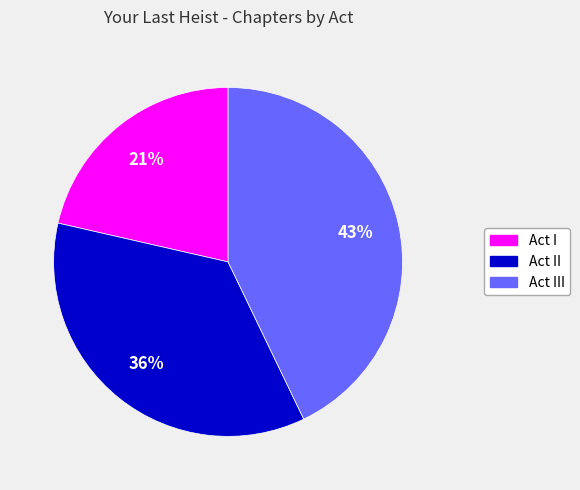

To the nearest percent, what is the average slice percentage?

33%